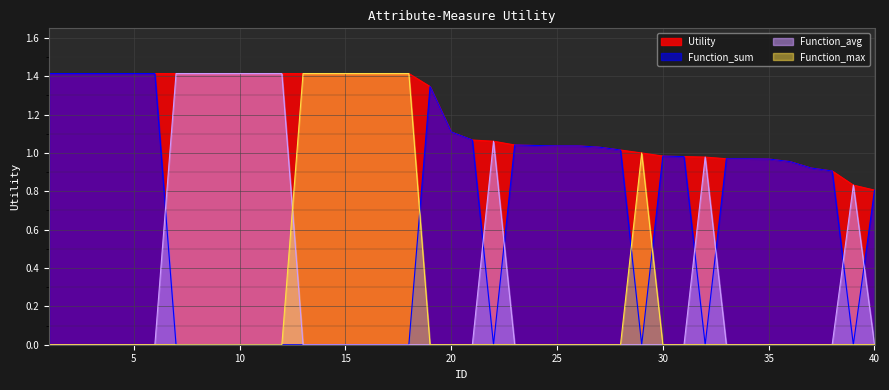

How many lines are shown in the chart?

4